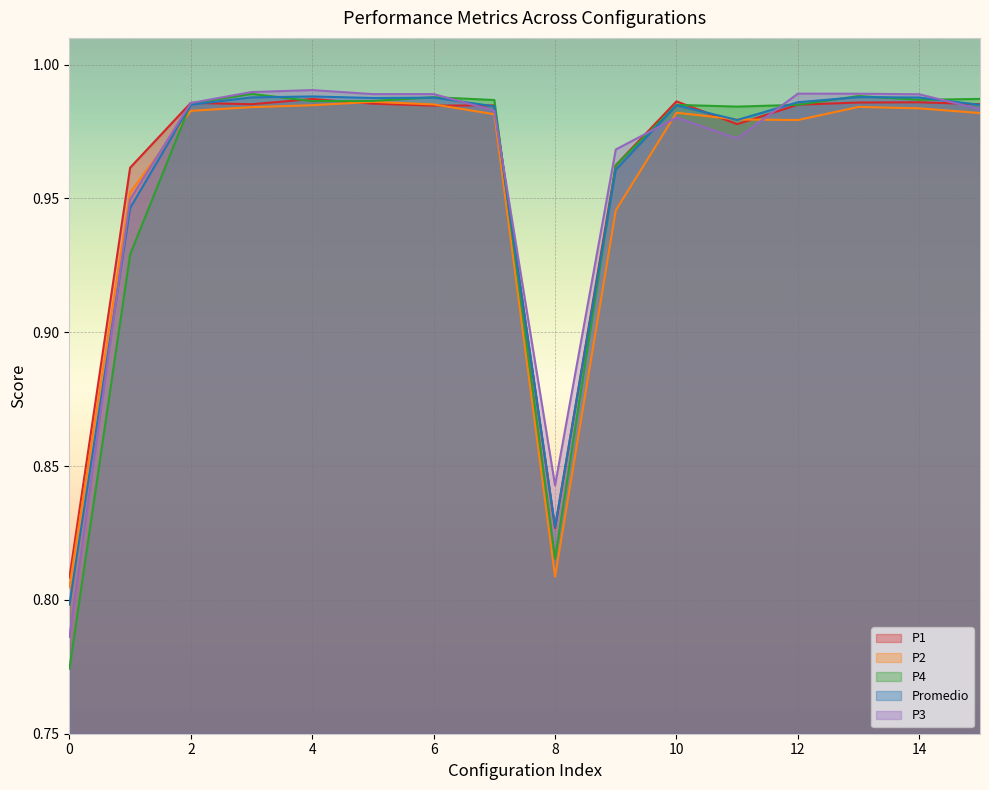

What is the total value across all series at 5?

4.9